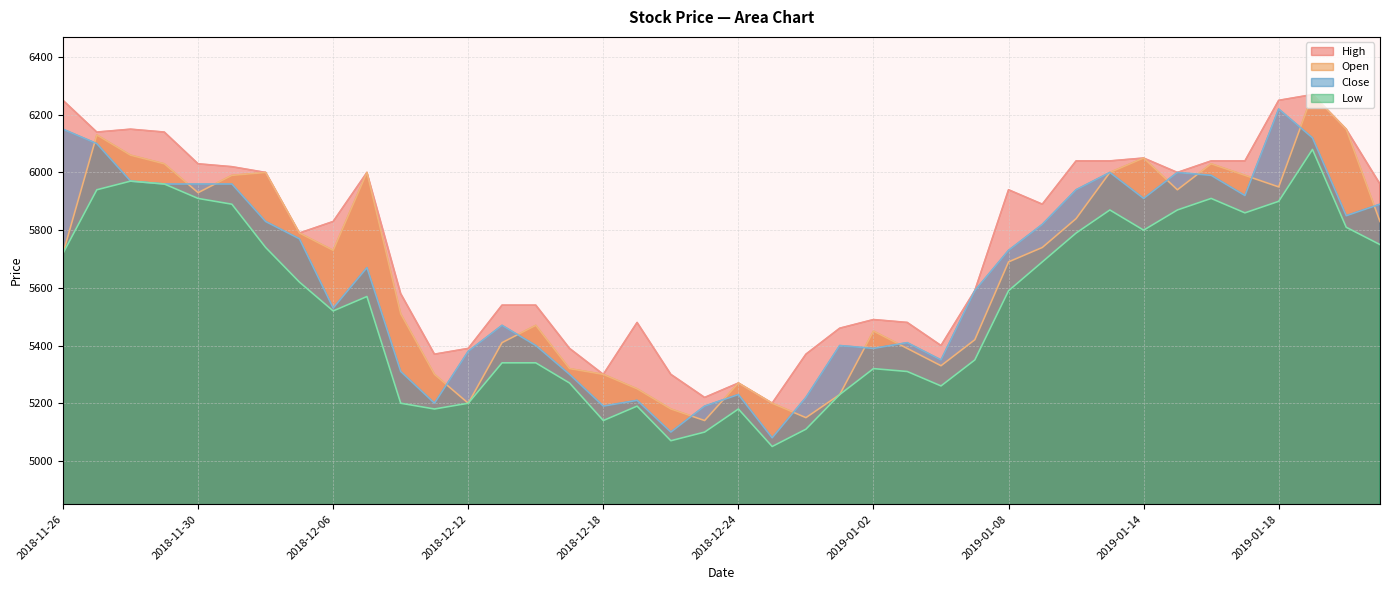

Reading left to right, extract all data points from this chart.

High: 6250	6140	6150	6140	6030	6020	6000	5790	5830	6000	5580	5370	5390	5540	5540	5390	5300	5480	5300	5220	5270	5200	5370	5460	5490	5480	5400	5590	5940	5890	6040	6040	6050	6000	6040	6040	6250	6270	6150	5960
Open: 5720	6130	6060	6030	5930	5990	6000	5790	5730	6000	5510	5300	5200	5410	5470	5320	5300	5250	5180	5140	5270	5200	5150	5230	5450	5390	5330	5420	5690	5740	5840	6000	6050	5940	6030	5990	5950	6270	6150	5830
Close: 6150	6100	5970	5960	5960	5960	5830	5770	5530	5670	5310	5200	5380	5470	5400	5300	5190	5210	5100	5190	5230	5080	5220	5400	5390	5410	5350	5590	5730	5820	5940	6000	5910	6000	5990	5920	6220	6120	5850	5890
Low: 5720	5940	5970	5960	5910	5890	5740	5620	5520	5570	5200	5180	5200	5340	5340	5270	5140	5190	5070	5100	5180	5050	5110	5230	5320	5310	5260	5350	5590	5690	5790	5870	5800	5870	5910	5860	5900	6080	5810	5750